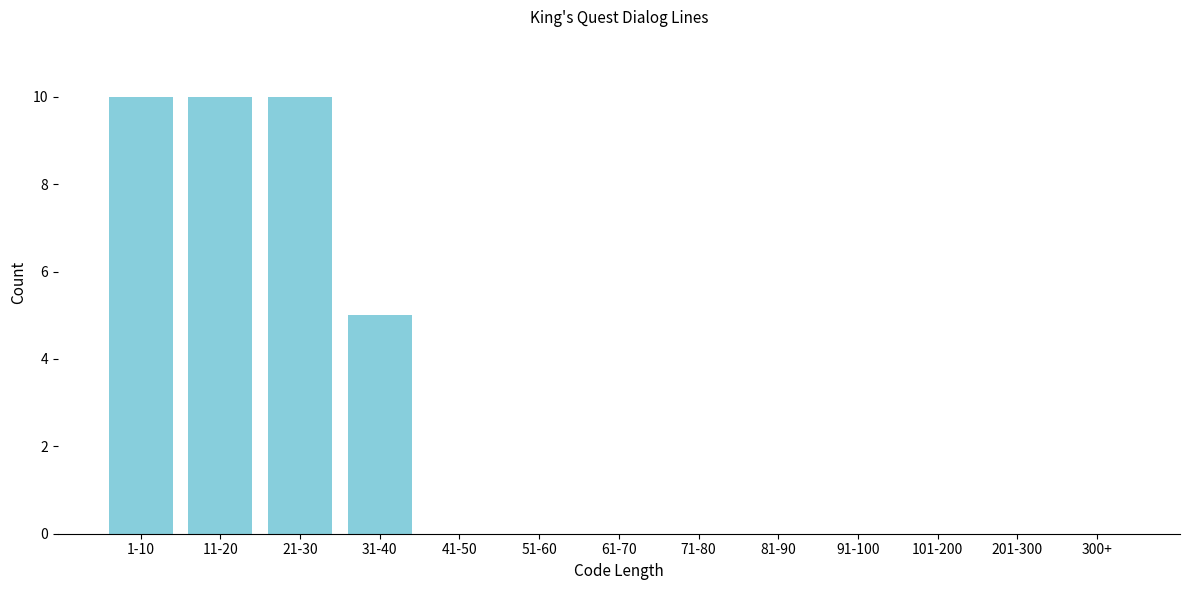

Reading left to right, list all the values displayed in this chart.

1-10=10	11-20=10	21-30=10	31-40=5	41-50=0	51-60=0	61-70=0	71-80=0	81-90=0	91-100=0	101-200=0	201-300=0	300+=0